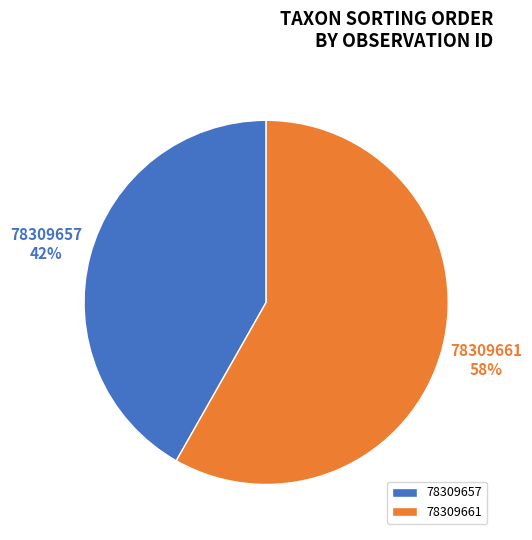

Which has a higher value, 78309657 or 78309661?

78309661